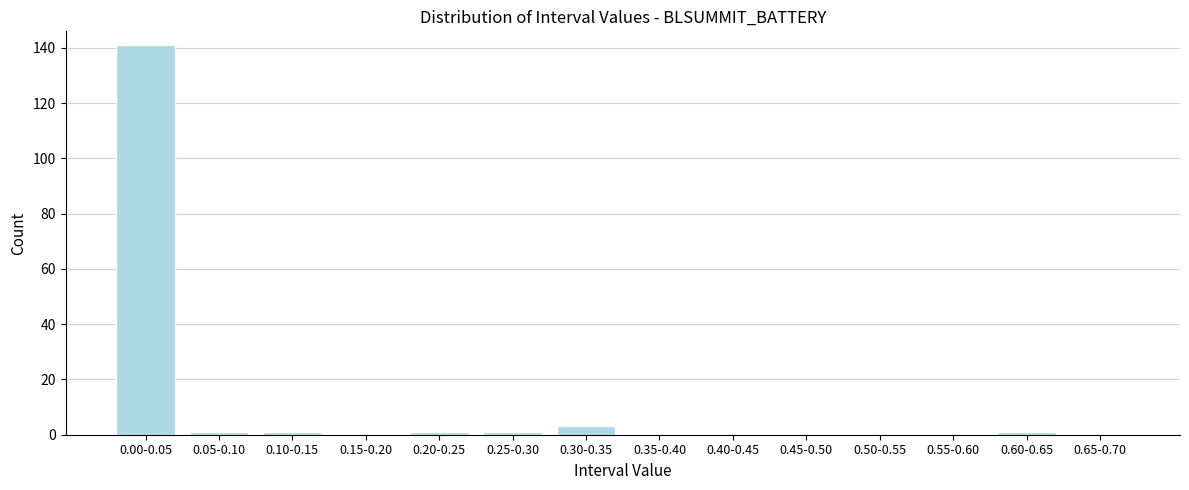

Reading right to left, list all the values displayed in this chart.

0.65-0.70=0	0.60-0.65=1	0.55-0.60=0	0.50-0.55=0	0.45-0.50=0	0.40-0.45=0	0.35-0.40=0	0.30-0.35=3	0.25-0.30=1	0.20-0.25=1	0.15-0.20=0	0.10-0.15=1	0.05-0.10=1	0.00-0.05=141